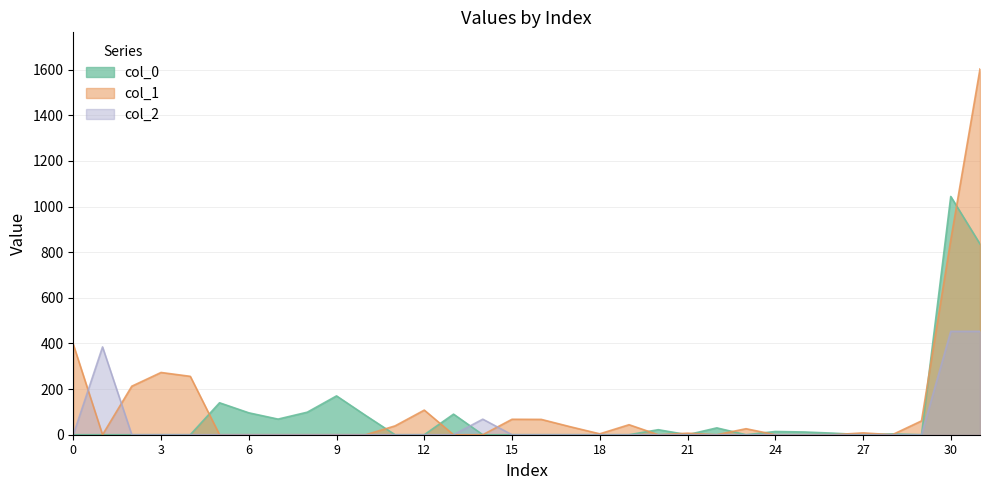

Rank the series by their average value, from lowest to highest.

col_2, col_0, col_1